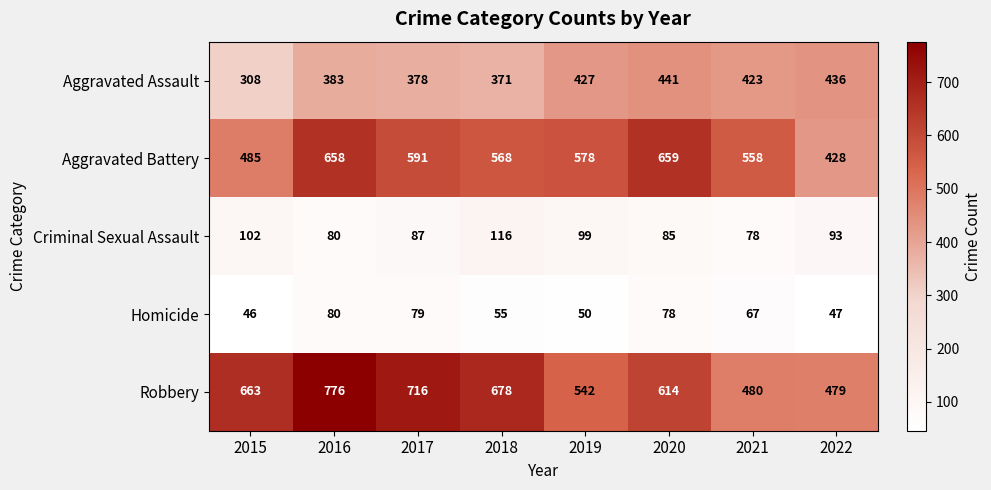

What is the difference between the maximum and minimum values in the Aggravated Assault series?

133